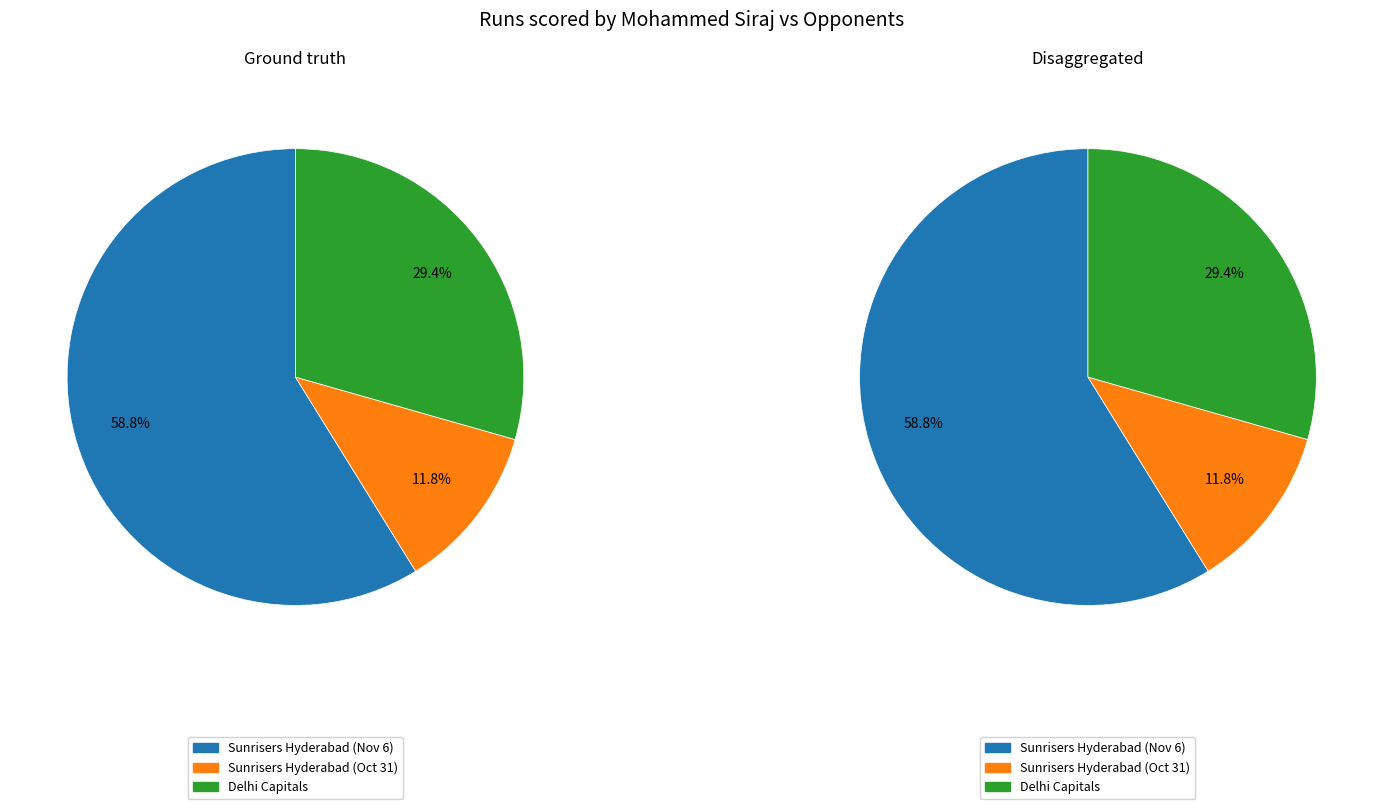

True or false: Sunrisers Hyderabad (Nov 6) accounts for 64% of the total.

False